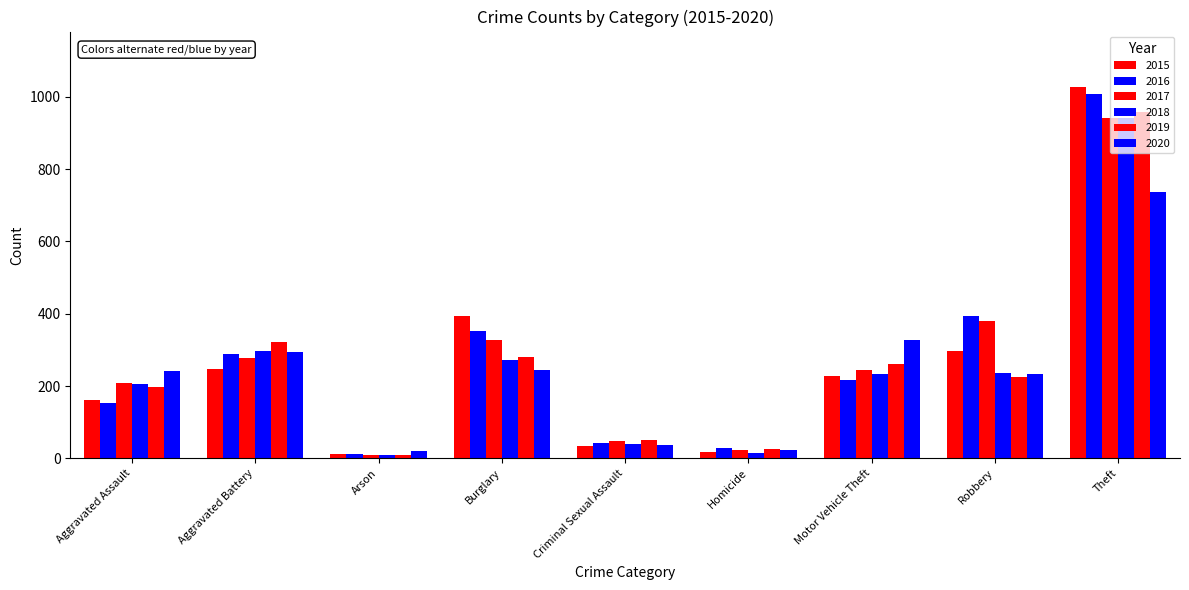

What is the label of the 3rd bar from the right?

Motor Vehicle Theft